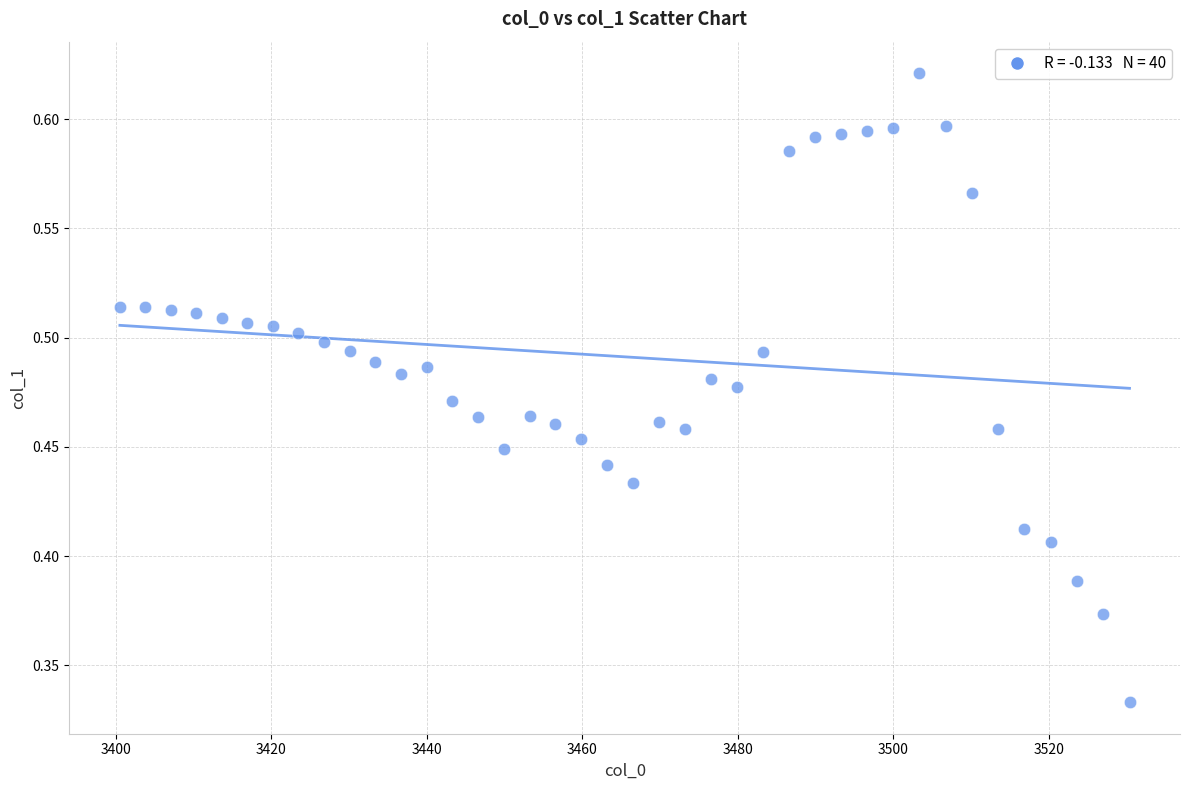

What is the range of X values (max minus min)?

129.9